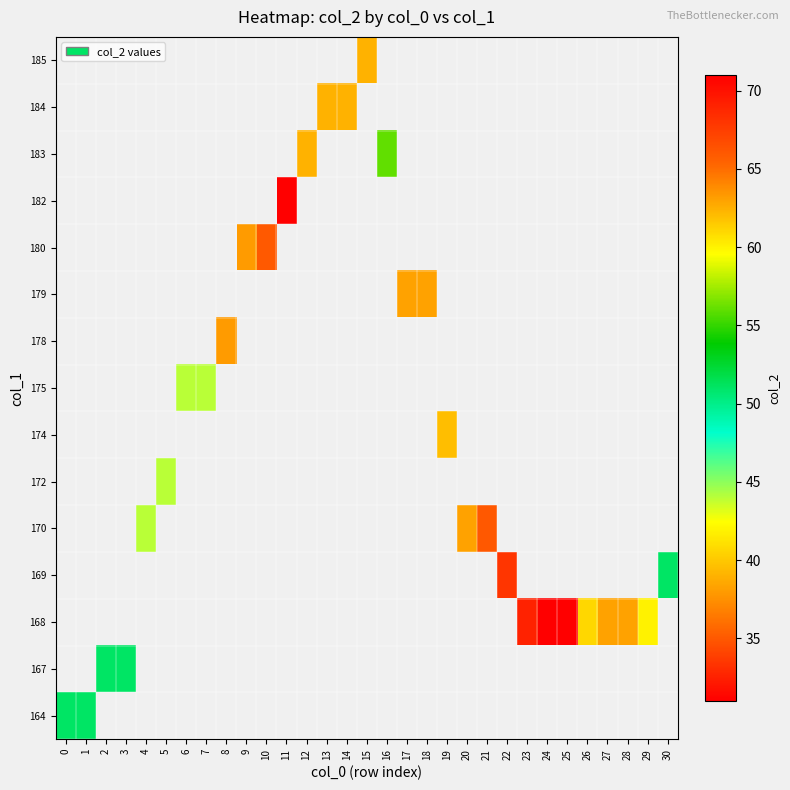

At how many categories does at least one series exceed 67?

4